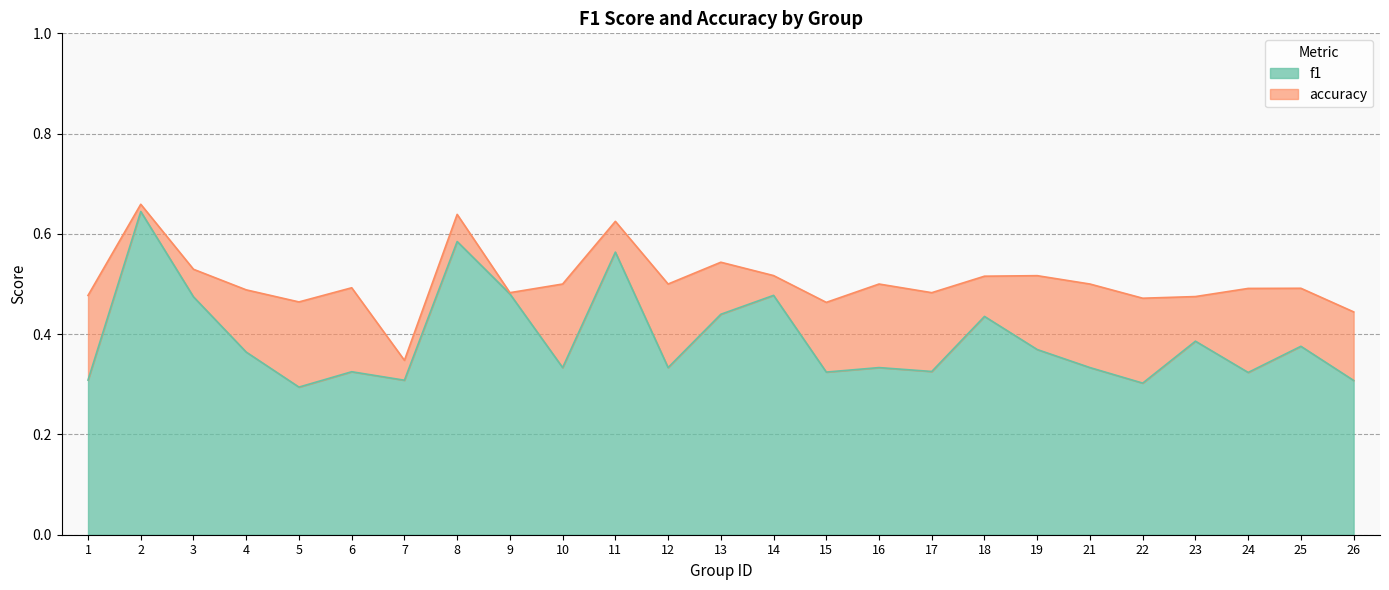

True or false: accuracy has a value of 0.3 at 14.

False